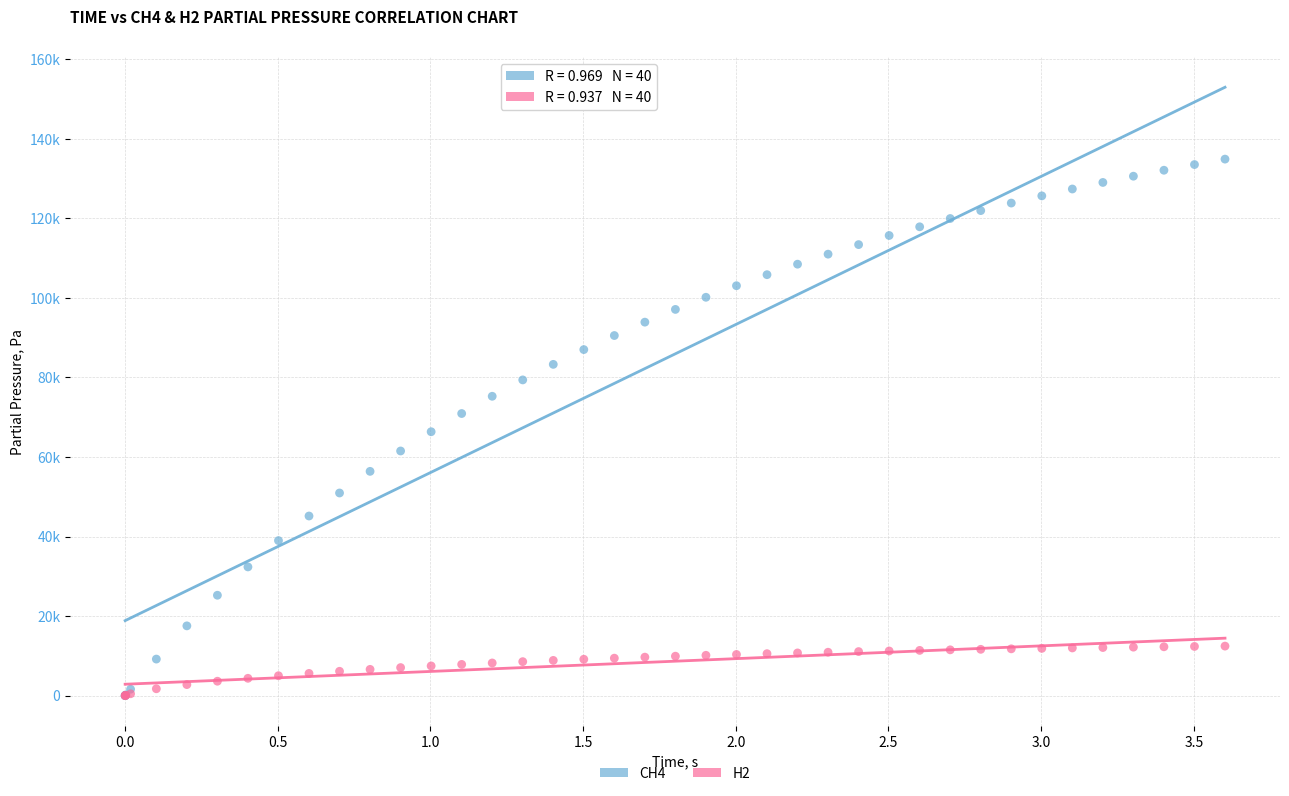

What are all the series names shown in the legend?

CH4, H2